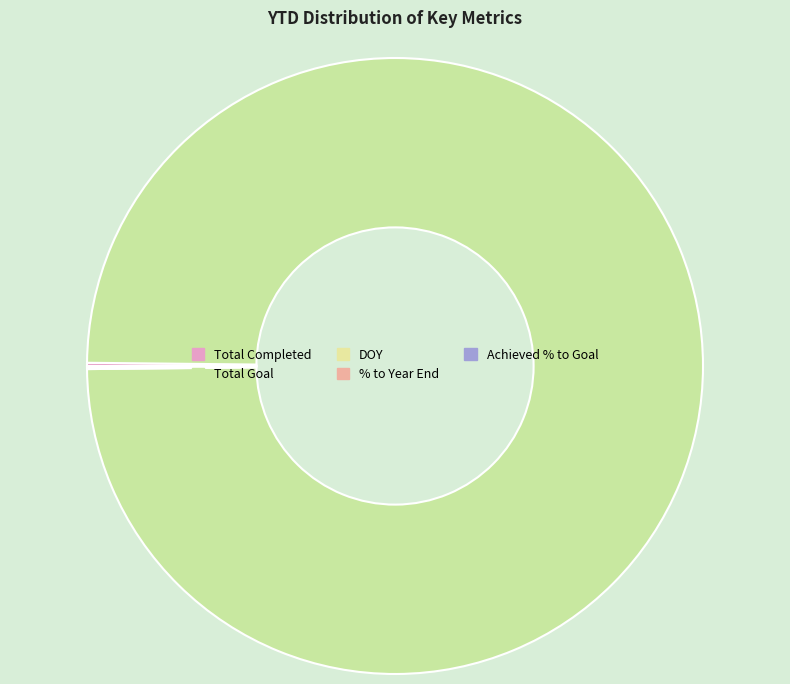

To the nearest percent, what is the difference between the Achieved % to Goal and Total Goal slice percentages?

100%